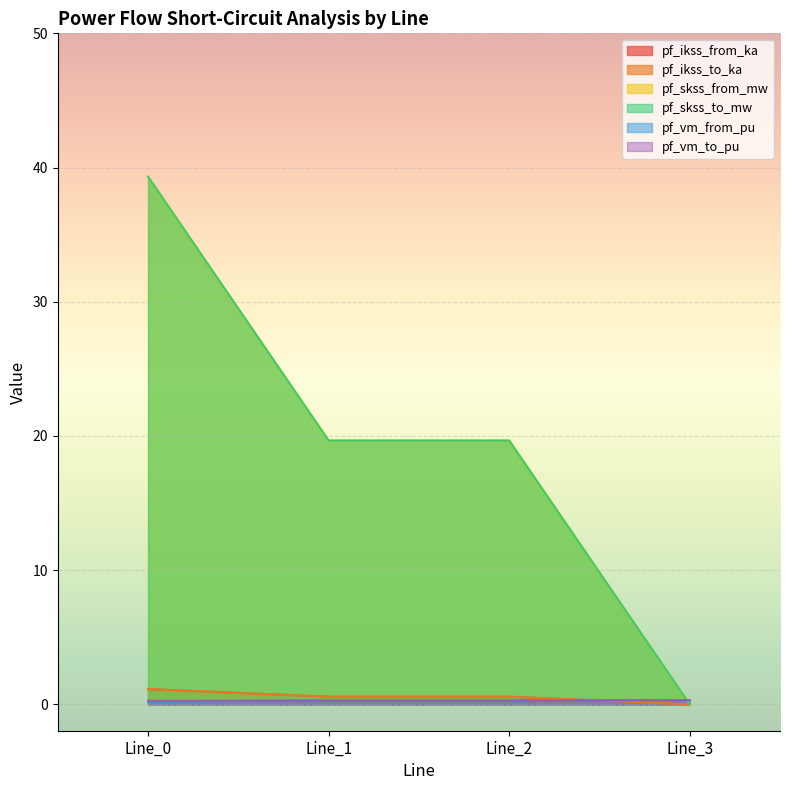

Which label corresponds to the smallest value in the chart?

Line_3